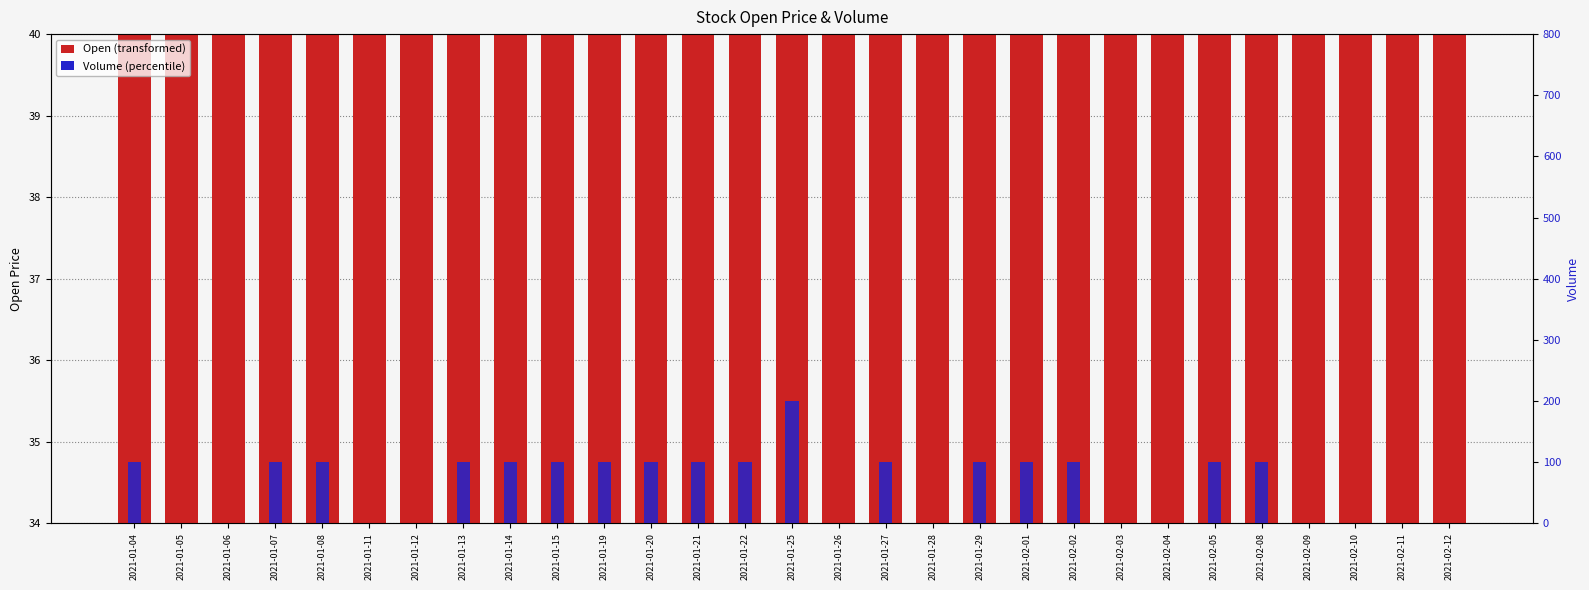

Is the value of Open at 2021-01-22 greater than the value of Volume at 2021-01-11?

Yes